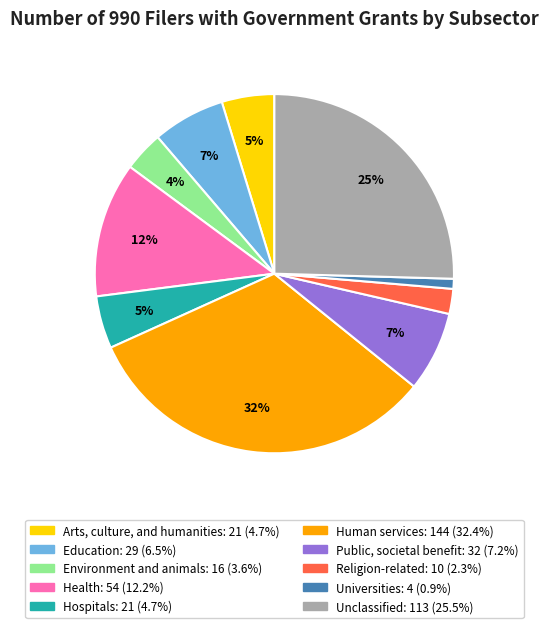

How many slices are in this pie chart?

10